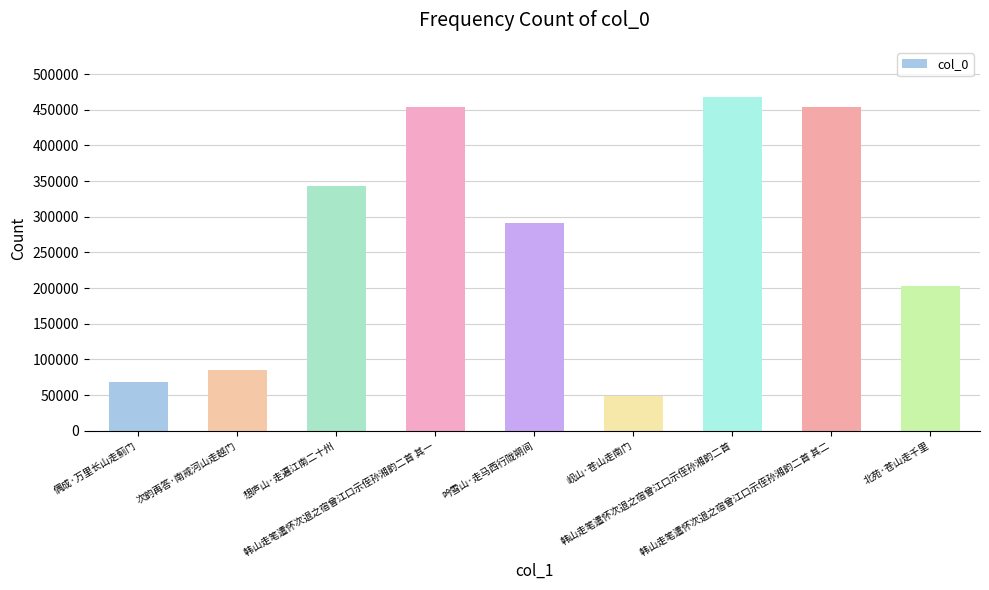

The chart shows a value of 485036 at 想庐山·走遍江南二十州. True or false?

False